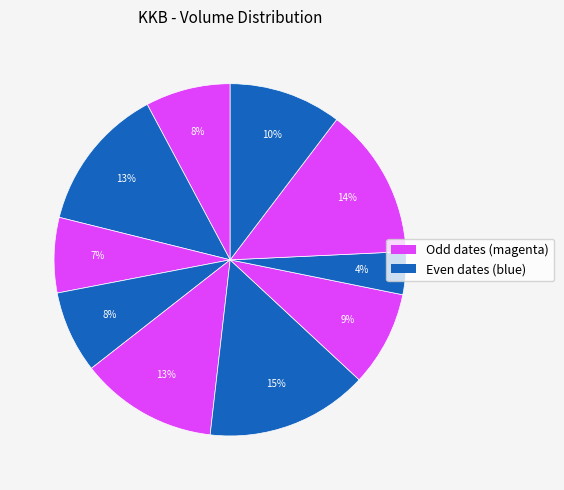

Count the number of slices in the pie.

10